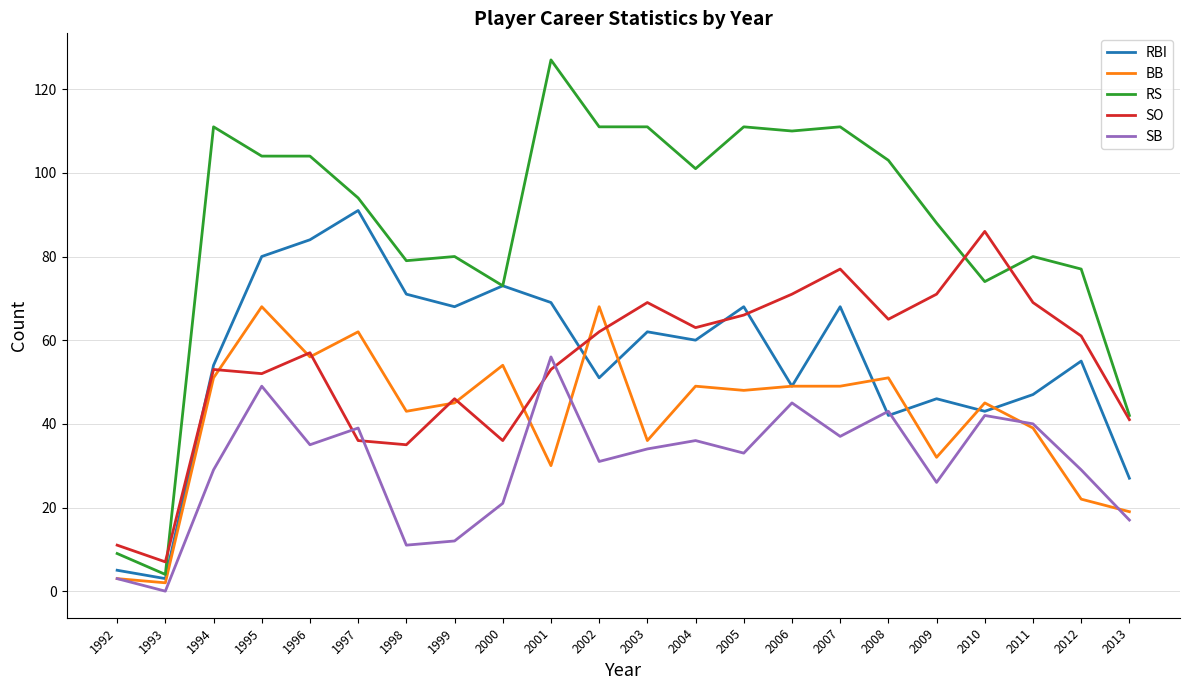

Reading right to left, extract all data points from this chart.

RBI: 2013=27	2012=55	2011=47	2010=43	2009=46	2008=42	2007=68	2006=49	2005=68	2004=60	2003=62	2002=51	2001=69	2000=73	1999=68	1998=71	1997=91	1996=84	1995=80	1994=54	1993=3	1992=5
BB: 2013=19	2012=22	2011=39	2010=45	2009=32	2008=51	2007=49	2006=49	2005=48	2004=49	2003=36	2002=68	2001=30	2000=54	1999=45	1998=43	1997=62	1996=56	1995=68	1994=51	1993=2	1992=3
RS: 2013=42	2012=77	2011=80	2010=74	2009=88	2008=103	2007=111	2006=110	2005=111	2004=101	2003=111	2002=111	2001=127	2000=73	1999=80	1998=79	1997=94	1996=104	1995=104	1994=111	1993=4	1992=9
SO: 2013=41	2012=61	2011=69	2010=86	2009=71	2008=65	2007=77	2006=71	2005=66	2004=63	2003=69	2002=62	2001=53	2000=36	1999=46	1998=35	1997=36	1996=57	1995=52	1994=53	1993=7	1992=11
SB: 2013=17	2012=29	2011=40	2010=42	2009=26	2008=43	2007=37	2006=45	2005=33	2004=36	2003=34	2002=31	2001=56	2000=21	1999=12	1998=11	1997=39	1996=35	1995=49	1994=29	1993=0	1992=3